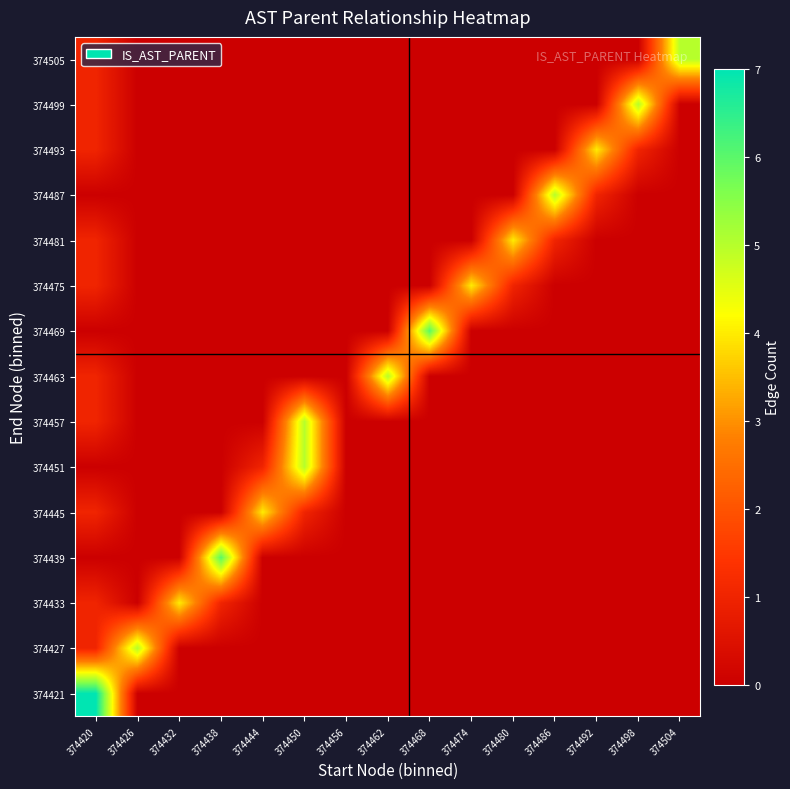

Rank the series at 374498 from highest to lowest value.

374499, 374493, 374421, 374427, 374433, 374439, 374445, 374451, 374457, 374463, 374469, 374475, 374481, 374487, 374505